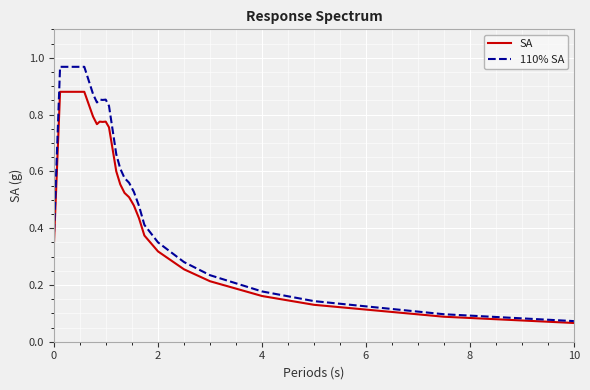

Which series has the widest spread of values?

110% SA